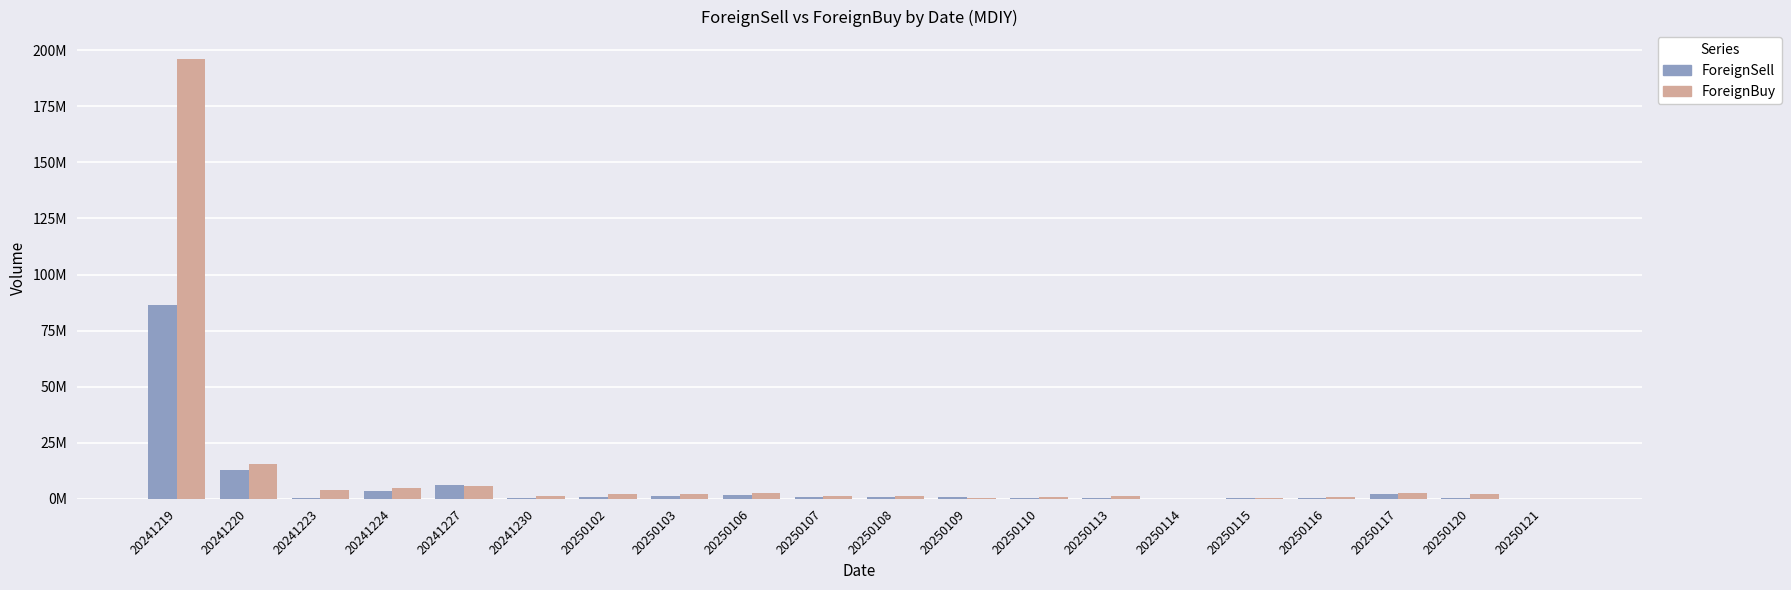

Read the ForeignBuy value at 20241223.

3980100